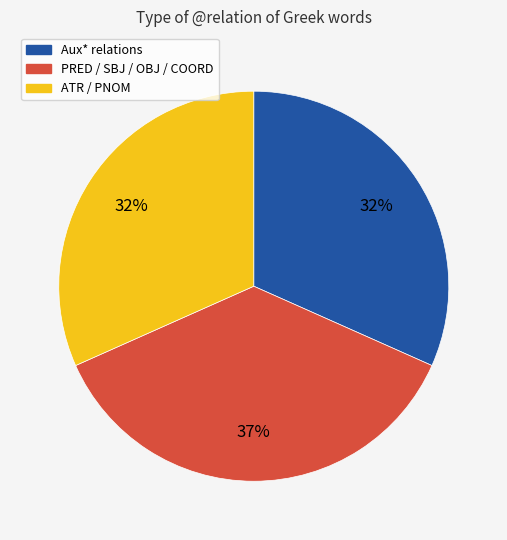

To the nearest percent, what is the difference between the largest and smallest slice percentages?

5%